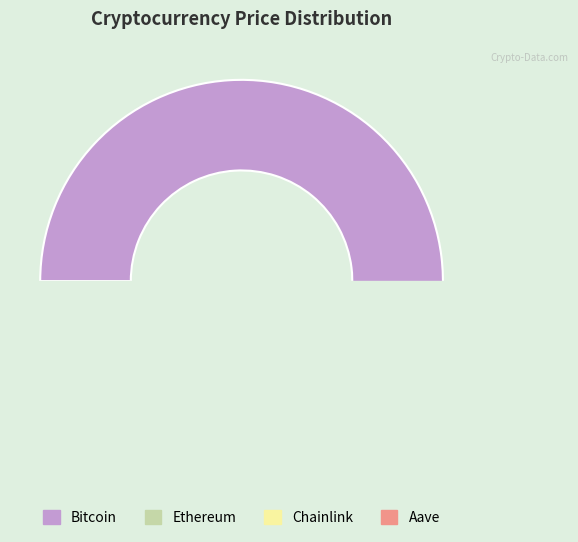

To the nearest percent, what is the average slice percentage?

25%